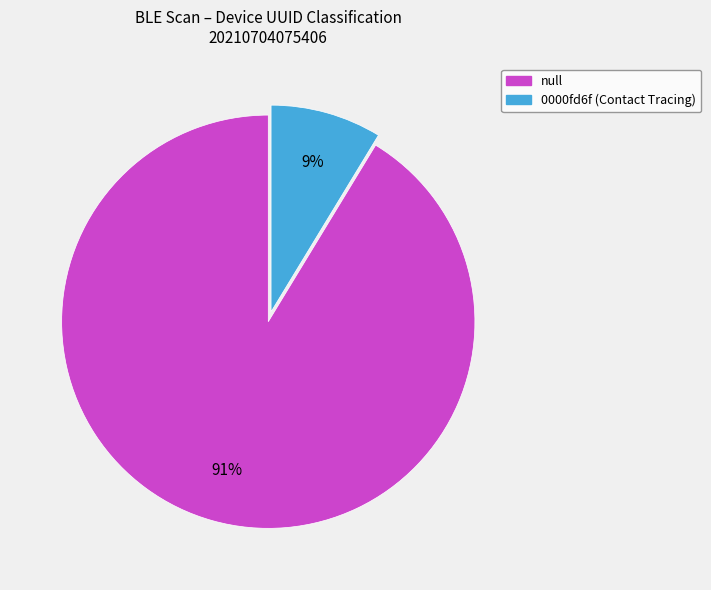

To the nearest percent, what is the average slice percentage?

50%